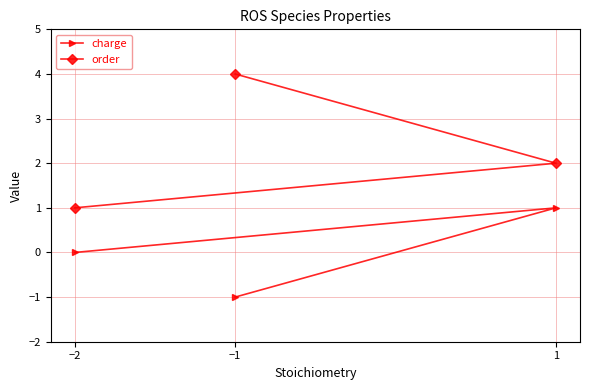

Rank the categories by order value from highest to lowest.

−1, 1, −2